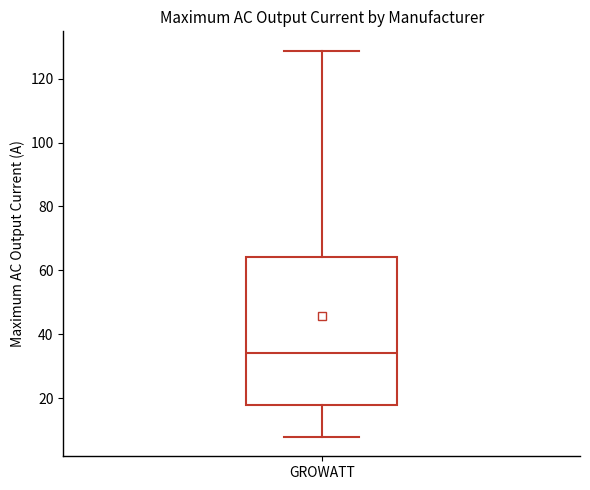

Read this box plot against the y-axis: the position of the median line, the range covered by the box, and the ends of both whiskers. The values are not printed on the chart, so give them approximately, as read against the axis.

median 34, box 18 to 64, whiskers 8 to 128